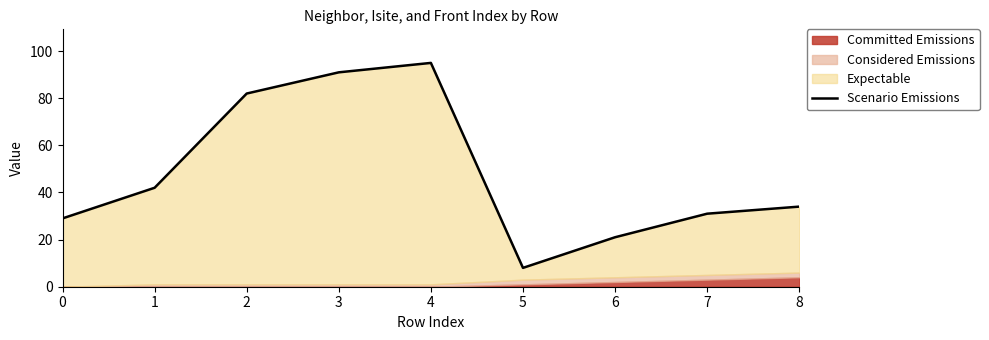

What is the maximum value shown in the chart?

95